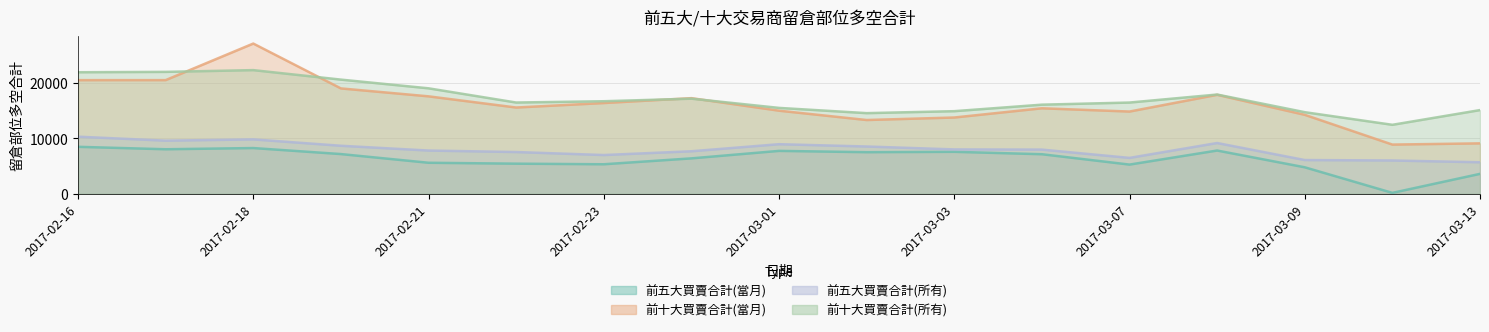

Which category has the lowest value in the 前五大買賣合計(當月) series?

2017-03-10